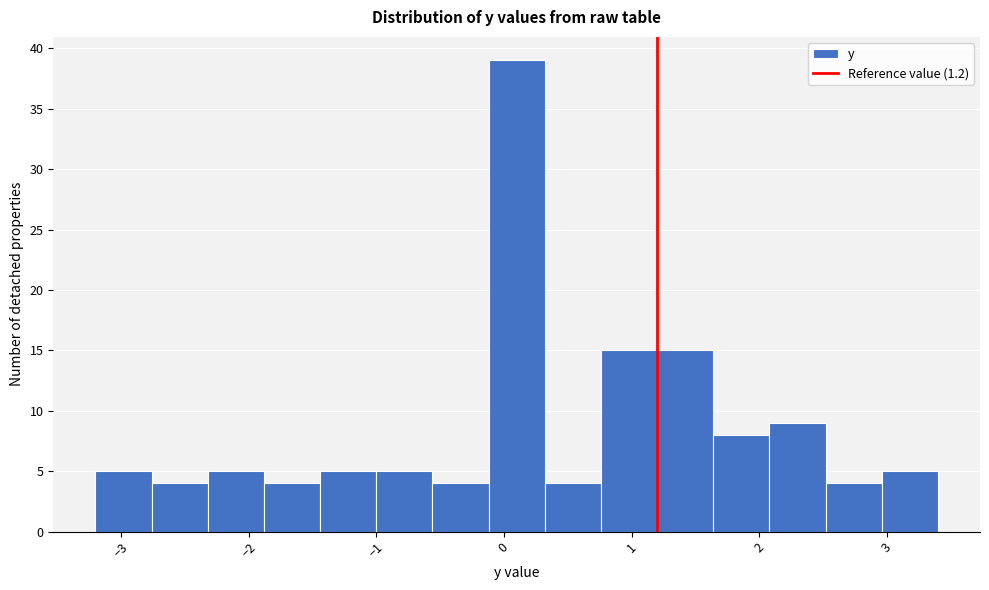

Reading left to right, list every bar in this chart as the range it spans on the x-axis followed by its height. Neither the bar edges nor the heights are printed on the chart, so give them approximately, as read against the axes.

-3.20 to -2.76: 5
-2.76 to -2.32: 4
-2.32 to -1.88: 5
-1.88 to -1.44: 4
-1.44 to -1.00: 5
-1.00 to -0.56: 5
-0.56 to -0.12: 4
-0.12 to 0.32: 39
0.32 to 0.76: 4
0.76 to 1.20: 15
1.20 to 1.64: 15
1.64 to 2.08: 8
2.08 to 2.52: 9
2.52 to 2.96: 4
2.96 to 3.40: 5